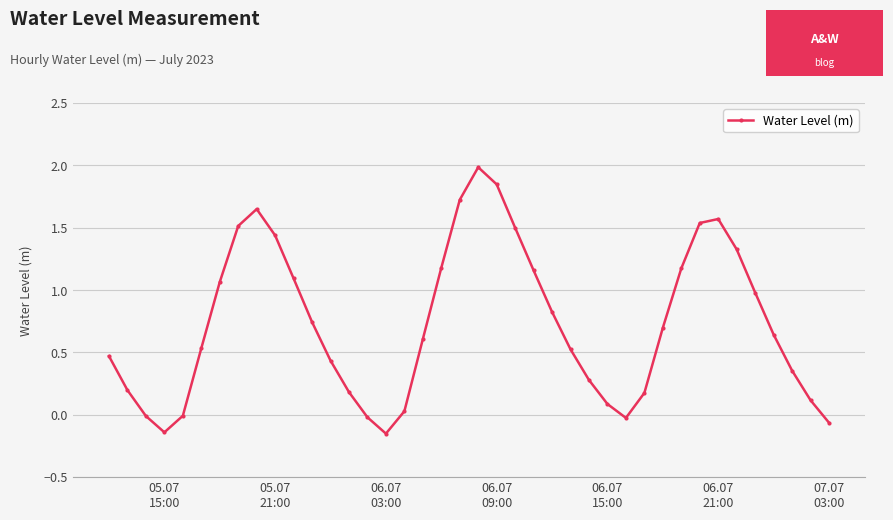

What is the maximum value shown in the chart?

2.0